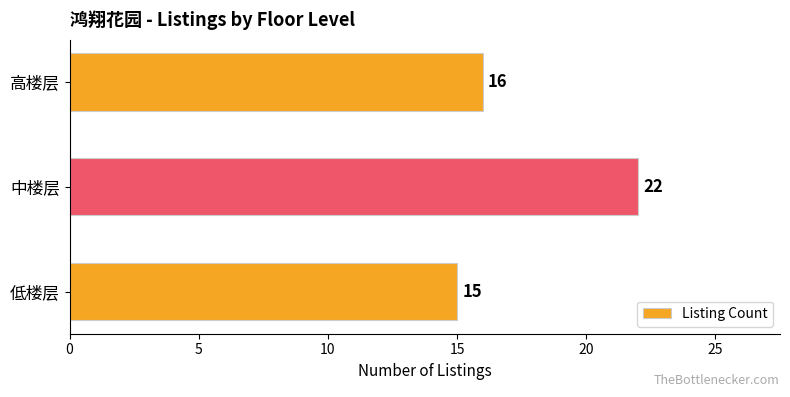

What is the ratio of the value at 低楼层 to the value at 高楼层?

0.9